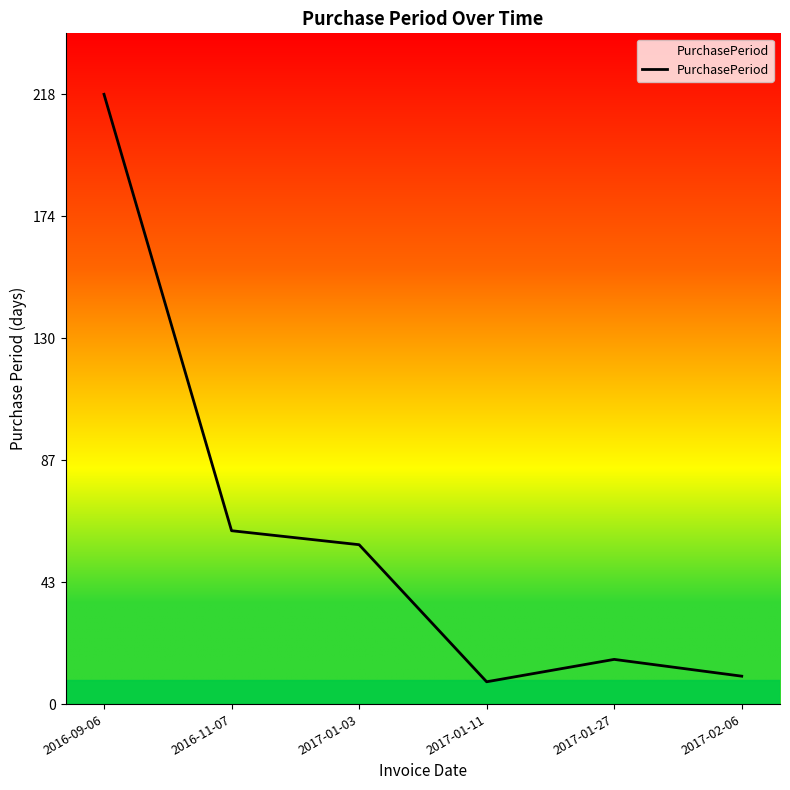

List the labels in order of value, smallest first.

2017-01-11, 2017-02-06, 2017-01-27, 2017-01-03, 2016-11-07, 2016-09-06